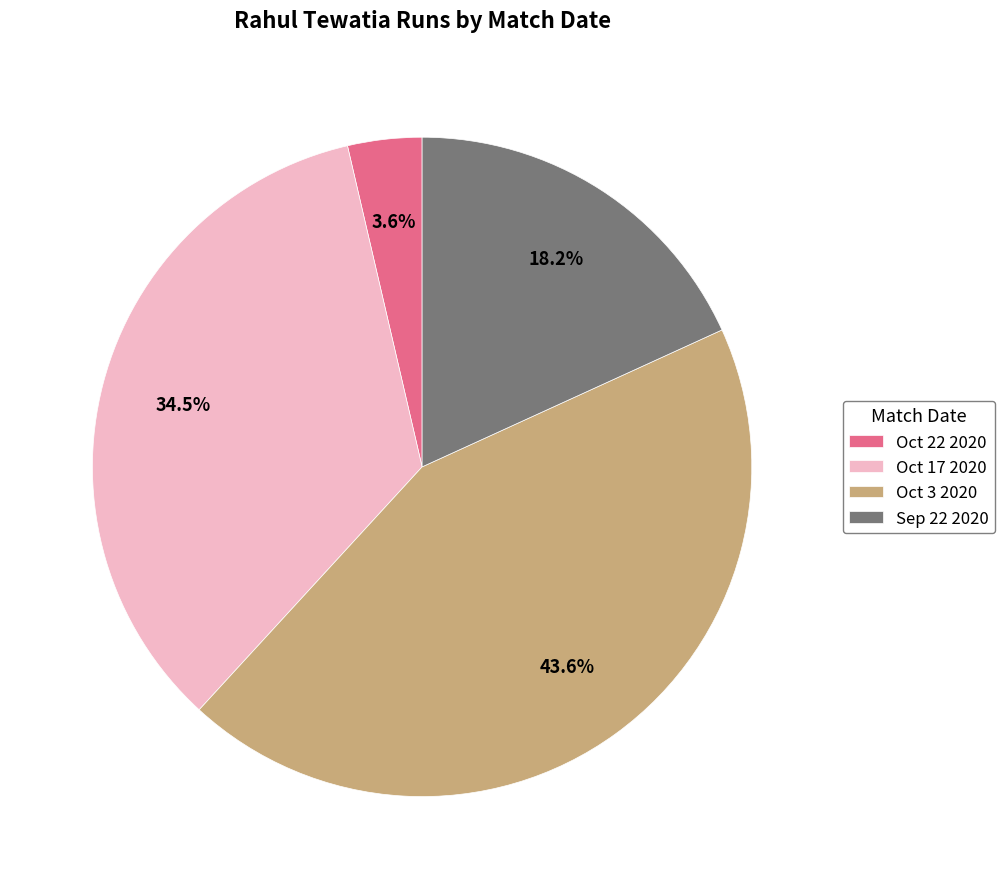

Is there a majority slice in this chart?

No